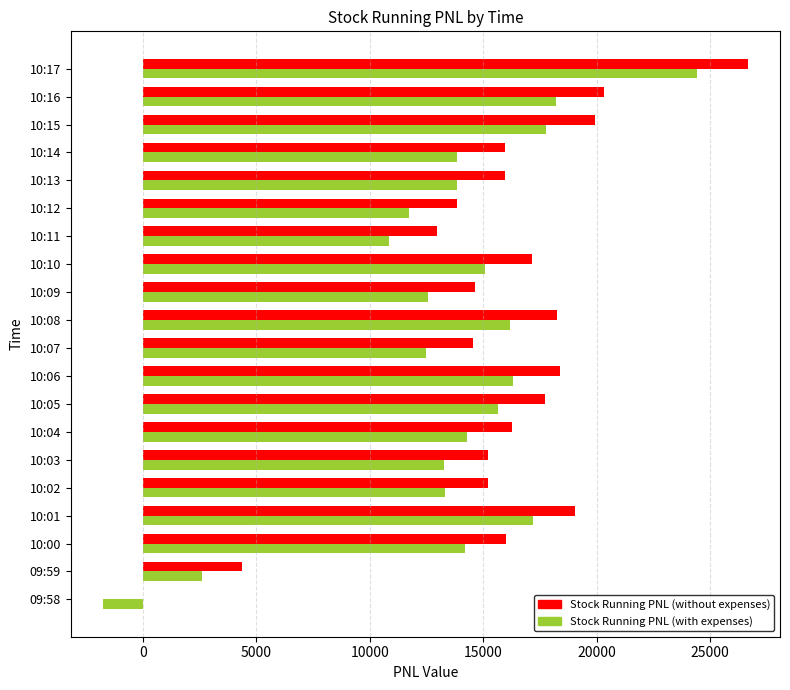

Which series changed the most between 09:59 and 10:13?

Stock Running PNL (without expenses)